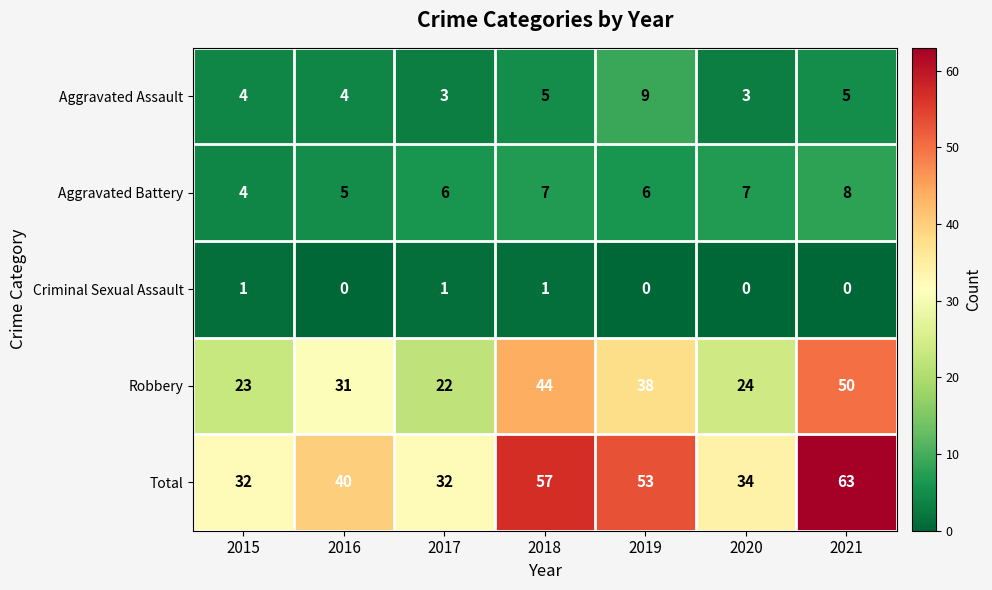

Count the number of categories in the chart.

7